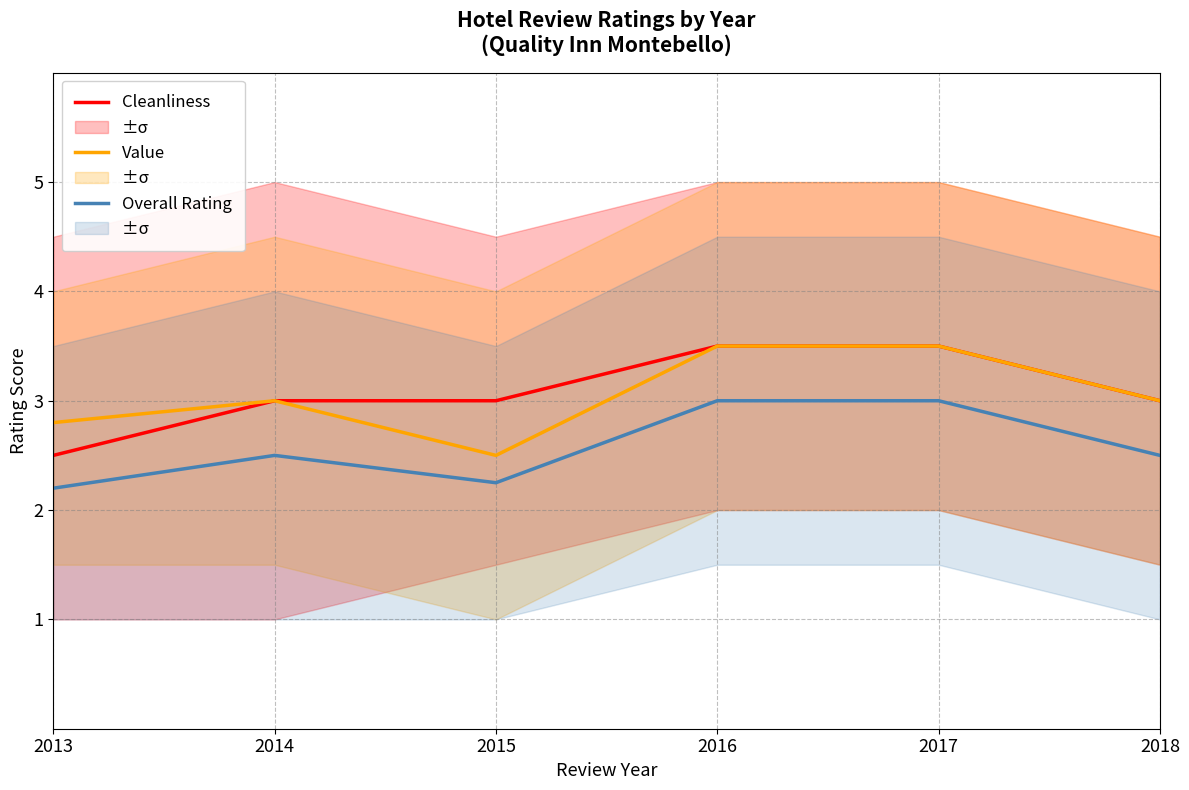

Where does the Cleanliness series first go above 3?

2016